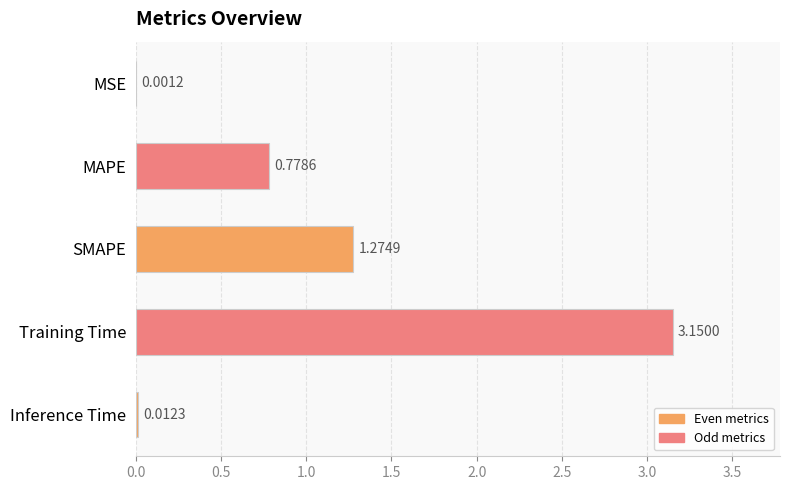

Which label corresponds to the largest value in the chart?

Training Time